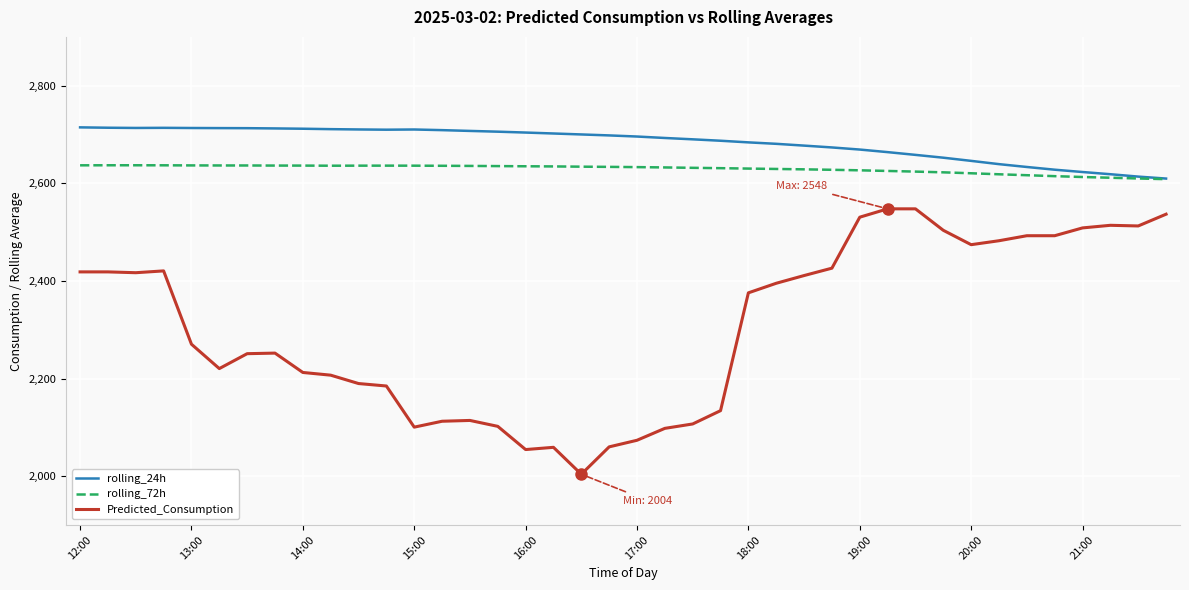

Rank the series by their maximum value, from highest to lowest.

rolling_24h, rolling_72h, Predicted_Consumption